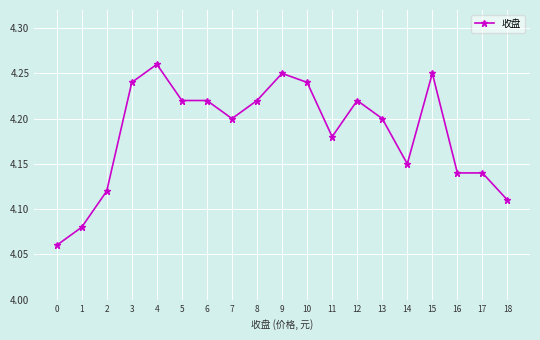

Is it true that the value at 14 is 1.8?

False